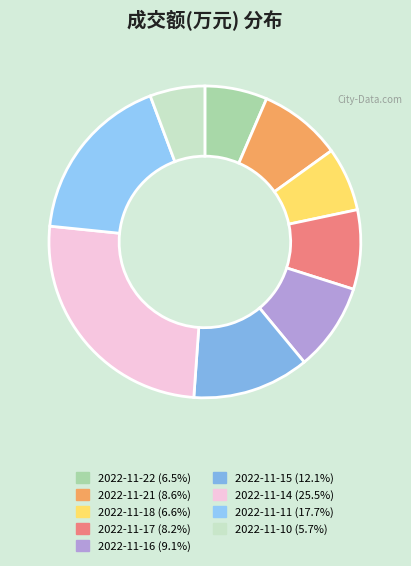

What percentage do 2022-11-16 and 2022-11-15 together represent?

21.2%